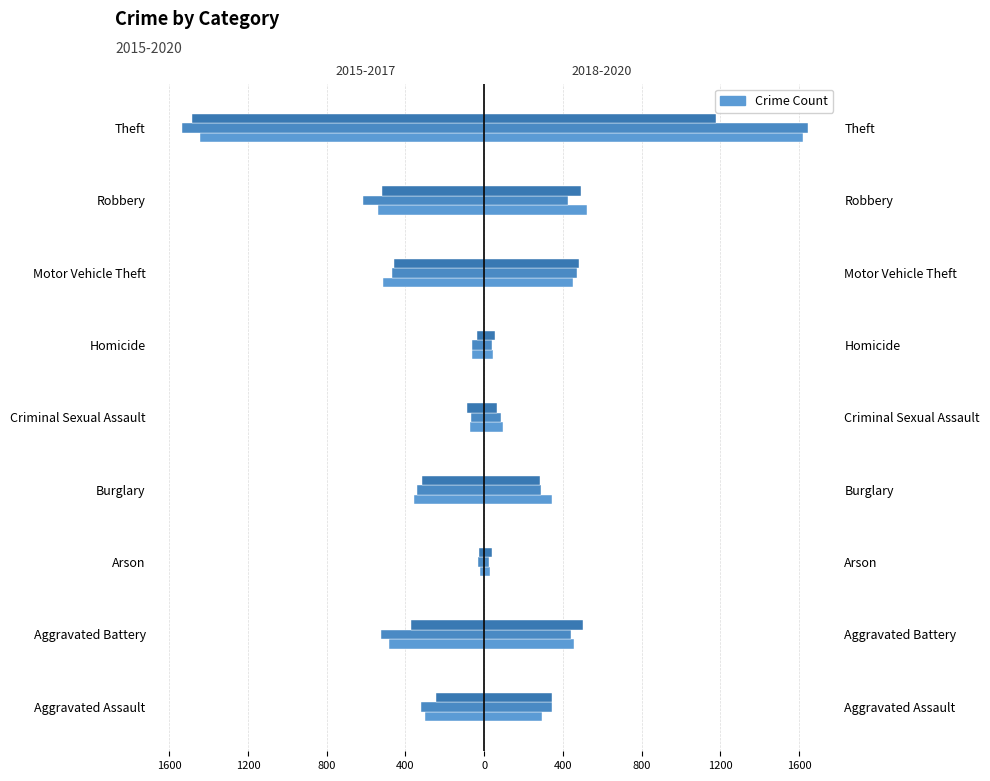

What position from the right is Theft?

1